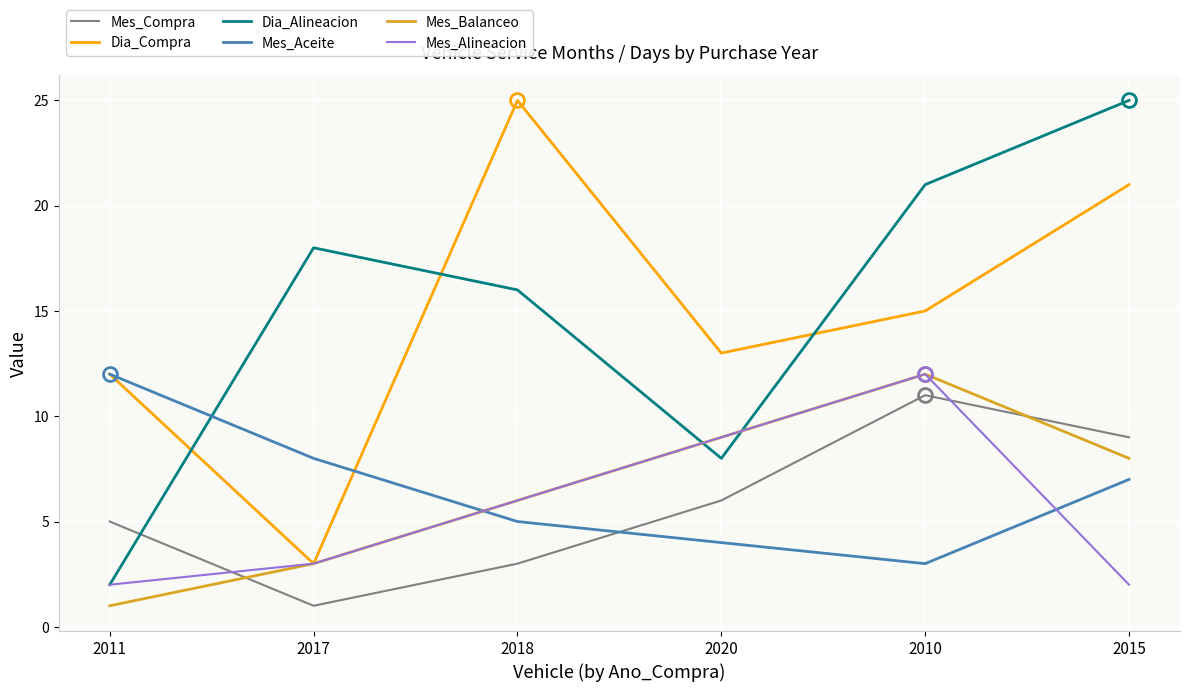

What is the spread (max minus min) of values at 2010?

18